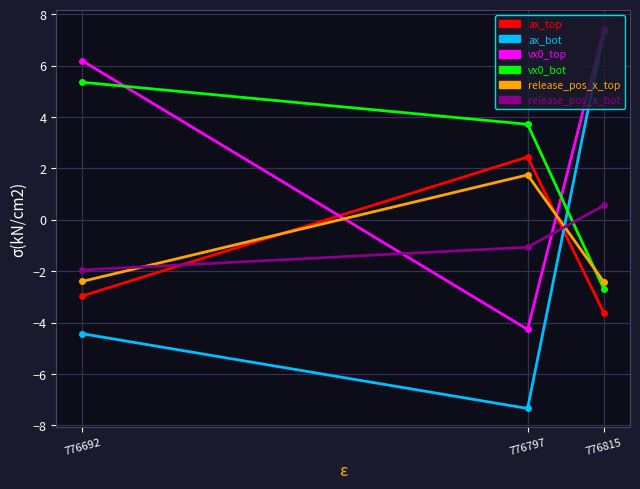

What is the maximum value for release_pos_x_top?

1.7